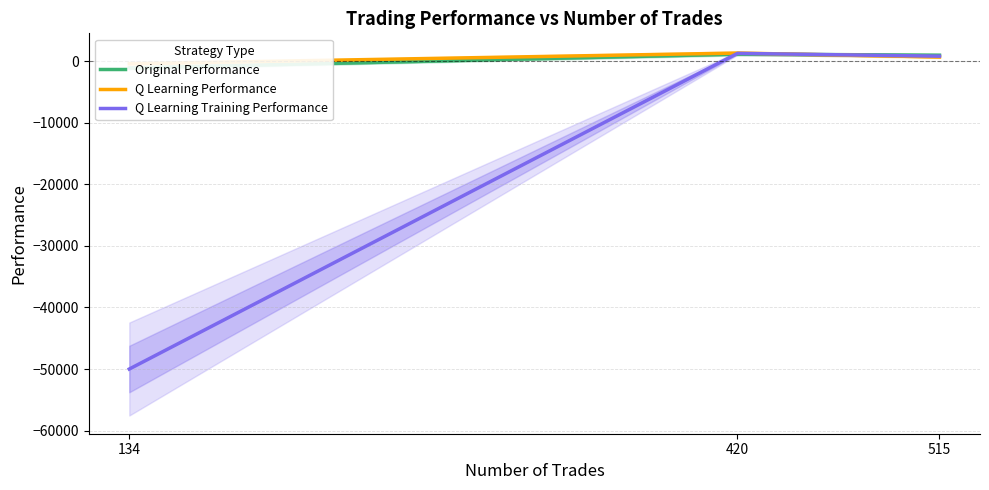

True or false: Q Learning Training Performance has a value of 2034.2 at 420.

False